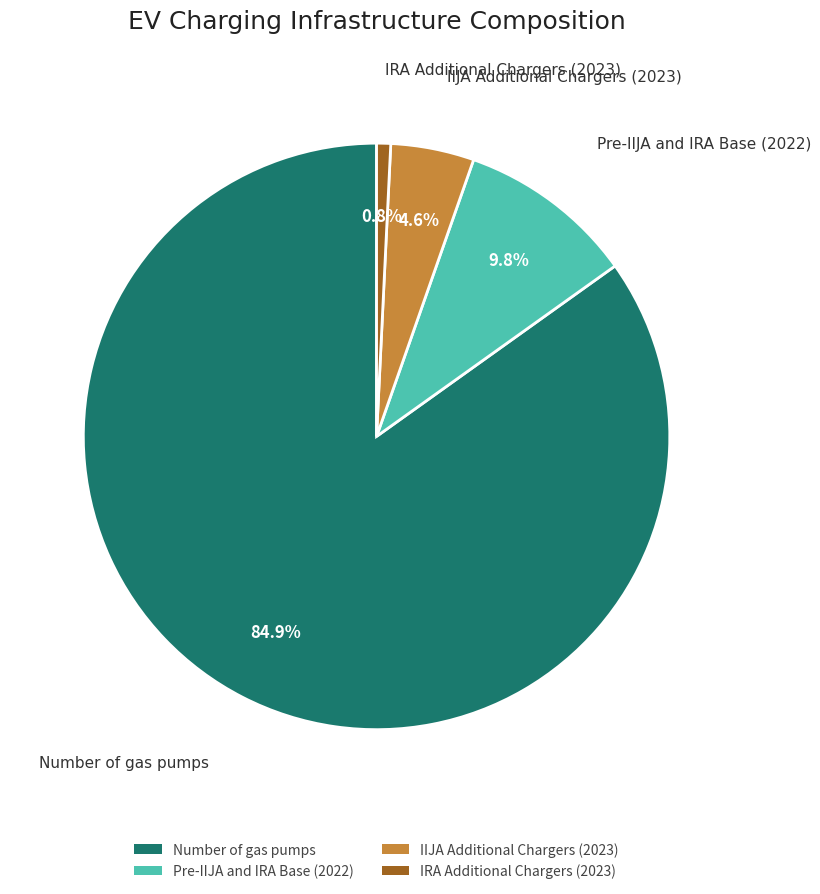

Does Number of gas pumps account for over 50% of the chart?

Yes